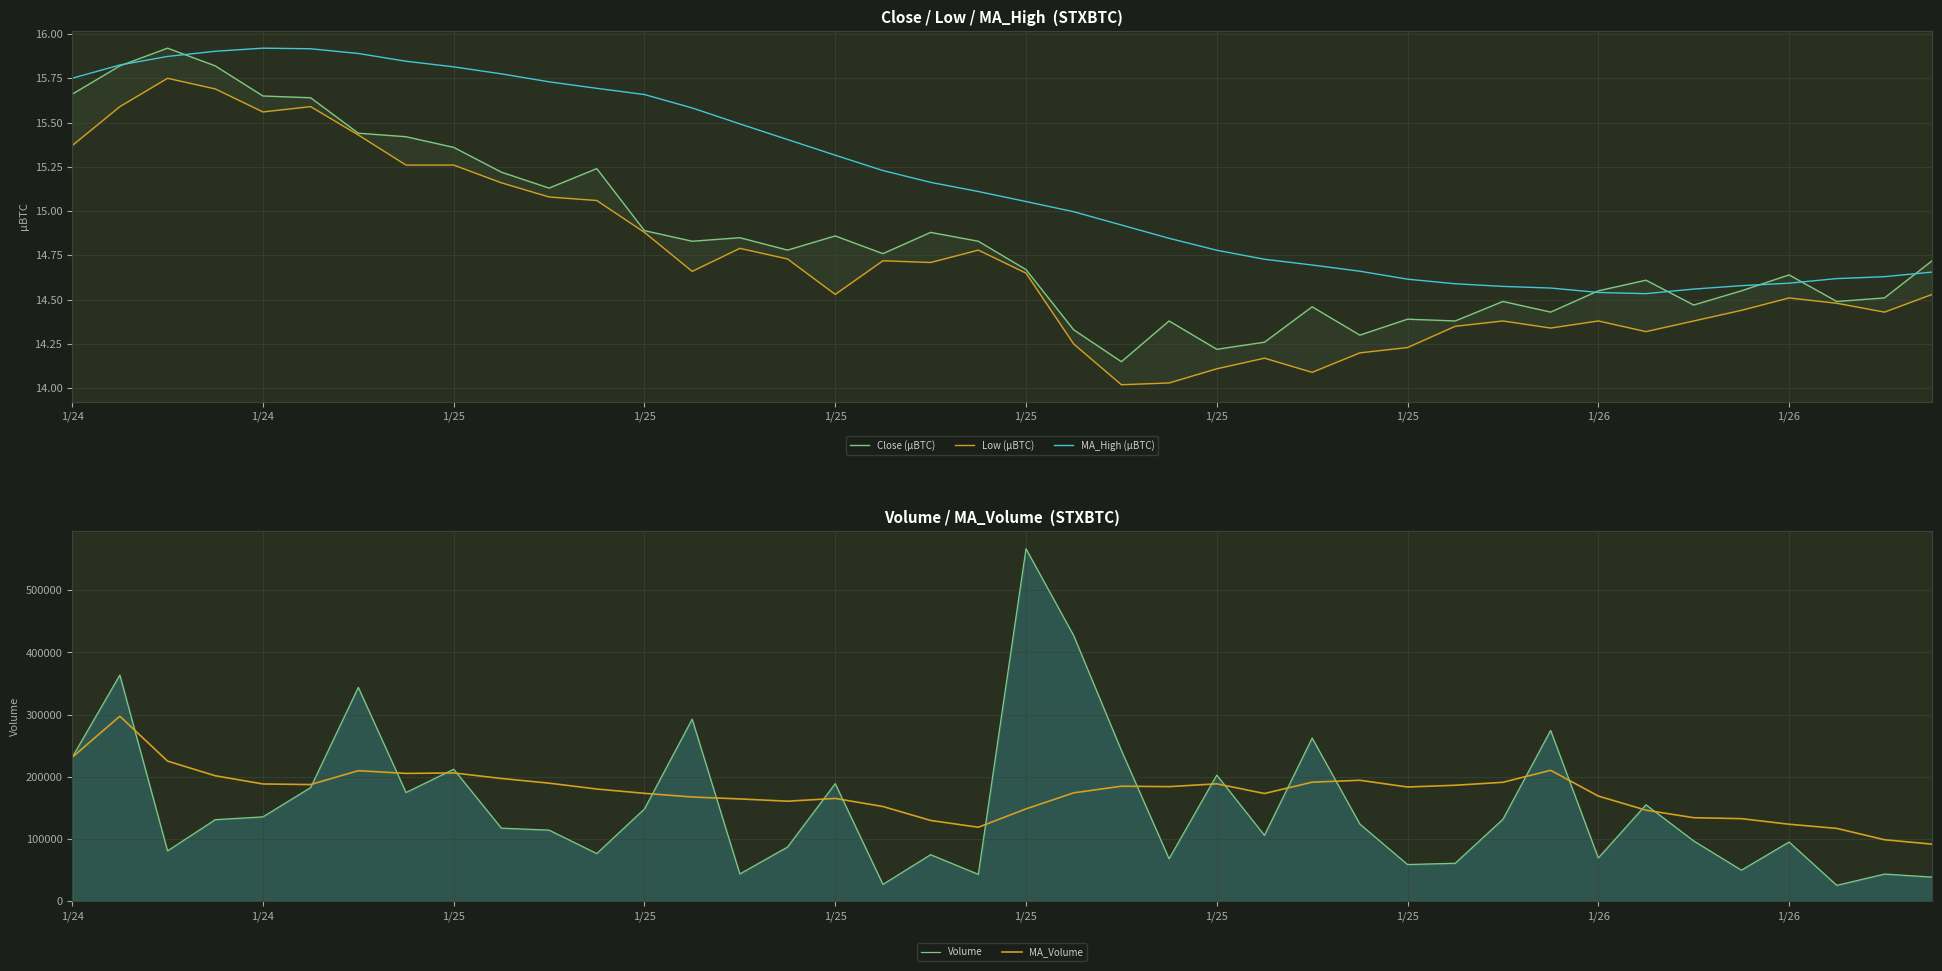

Is this an area chart (filled region under the line)?

No